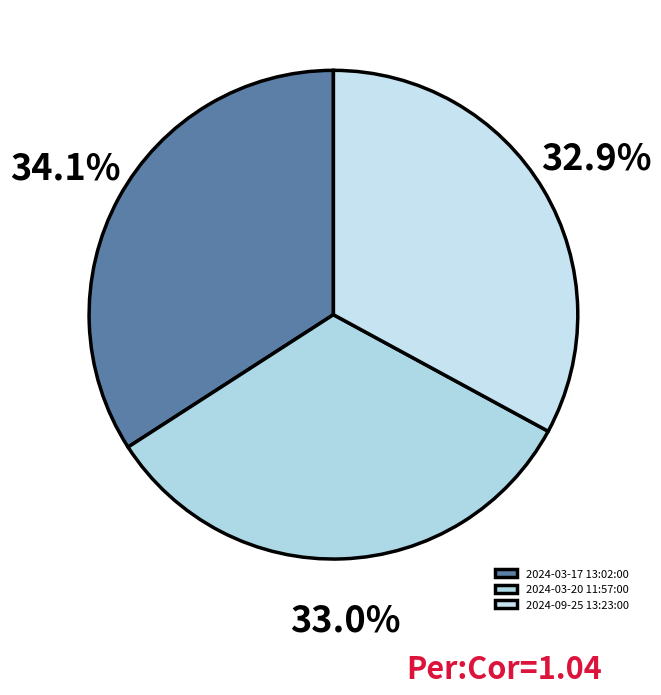

The 2024-03-20 11:57:00 slice represents 33% of the pie. True or false?

True